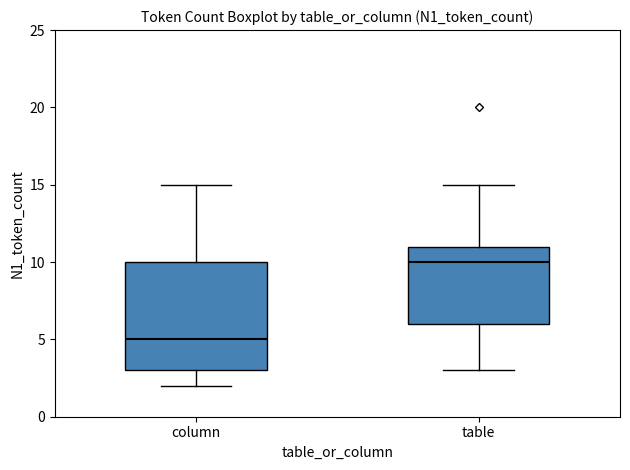

Reading left to right, read every box against the y-axis: the position of its median line, the range the box covers, and the ends of its whiskers. The values are not printed on the chart, so give them approximately, as read against the axis.

column: median 5, box 3 to 10, whiskers 2 to 15
table: median 10, box 6 to 11, whiskers 3 to 15